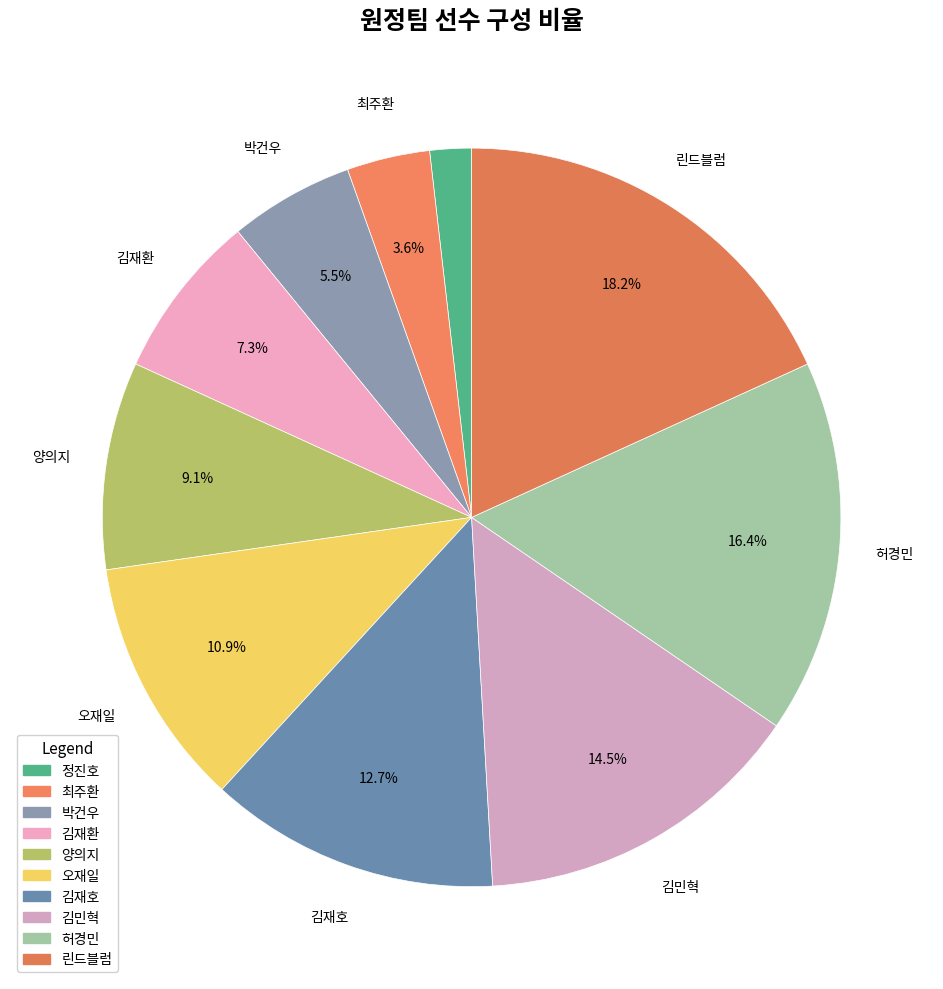

To the nearest percent, what is the combined percentage of 박건우 and 양의지?

15%